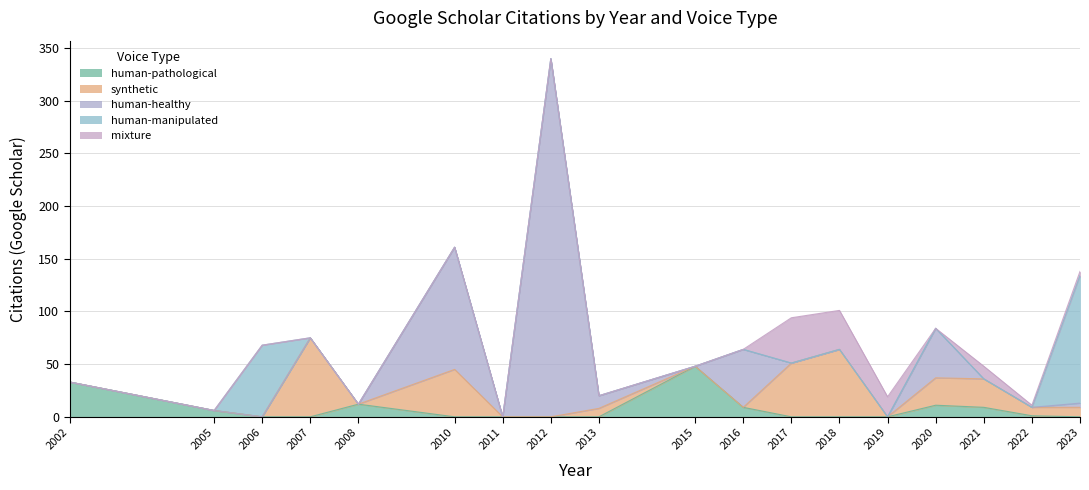

Is the value of human-healthy at 2005 greater than the value of human-manipulated at 2007?

No